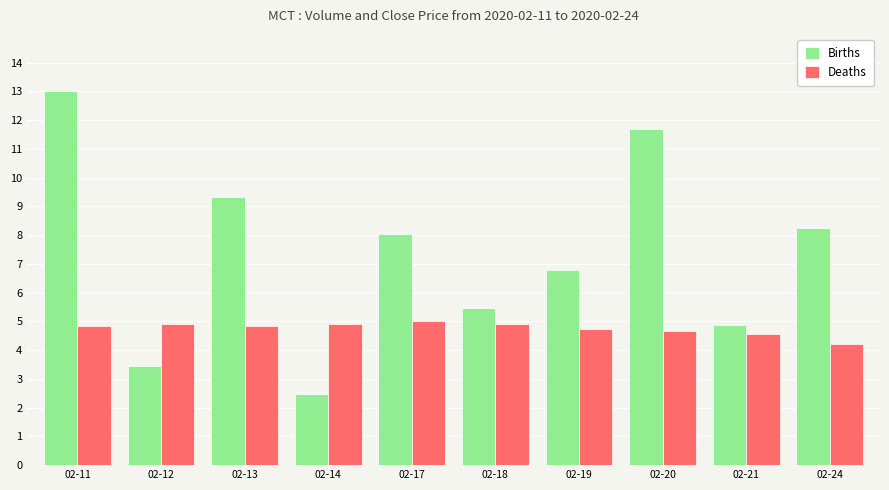

Between 02-11 and 02-18, which series saw the biggest shift?

Births